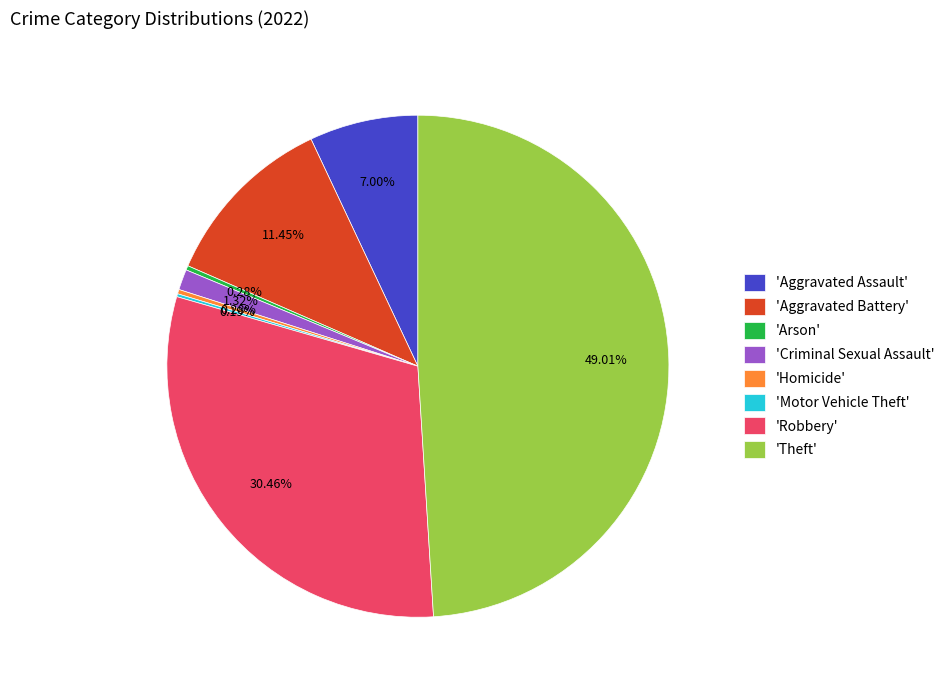

Does 'Arson' account for over 50% of the chart?

No